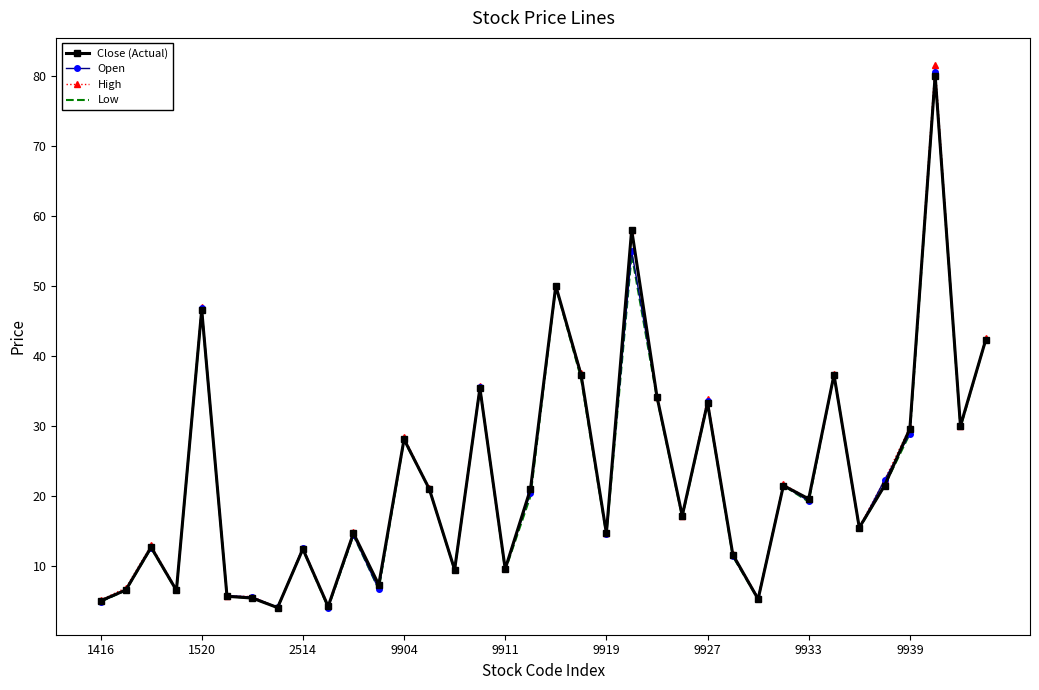

What is the highest value of the Open series?

80.5